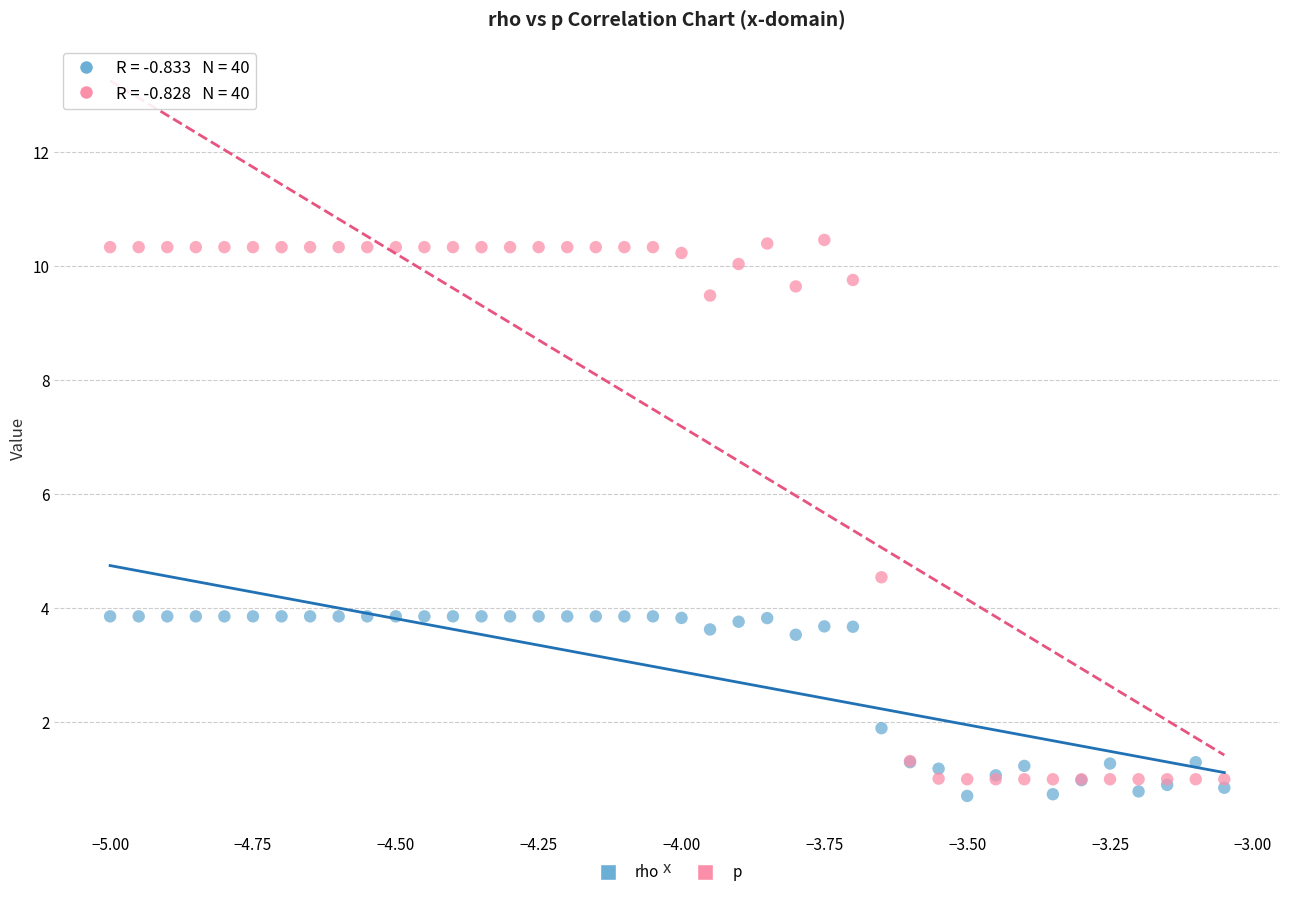

Which series reaches the maximum Y coordinate?

p